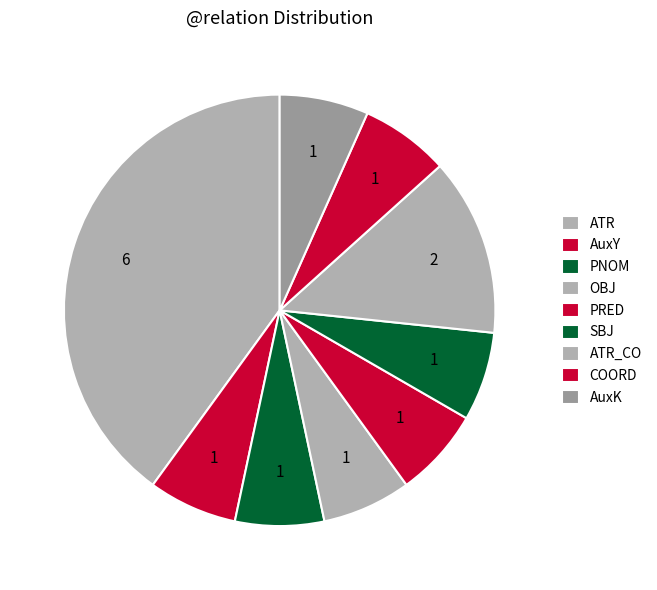

Which category has the biggest portion of the pie?

ATR